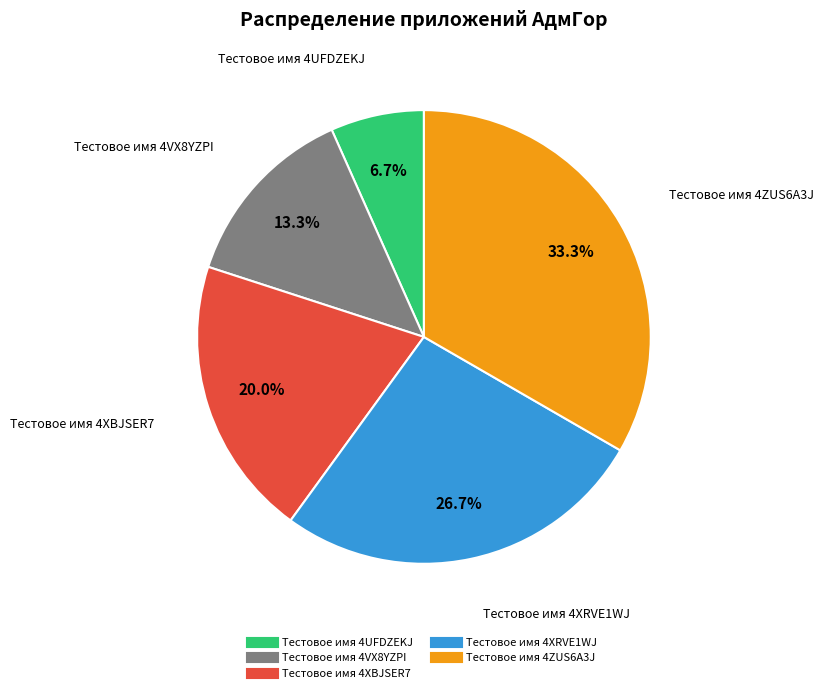

To the nearest percent, what portion does Тестовое имя 4XBJSER7 represent?

20%